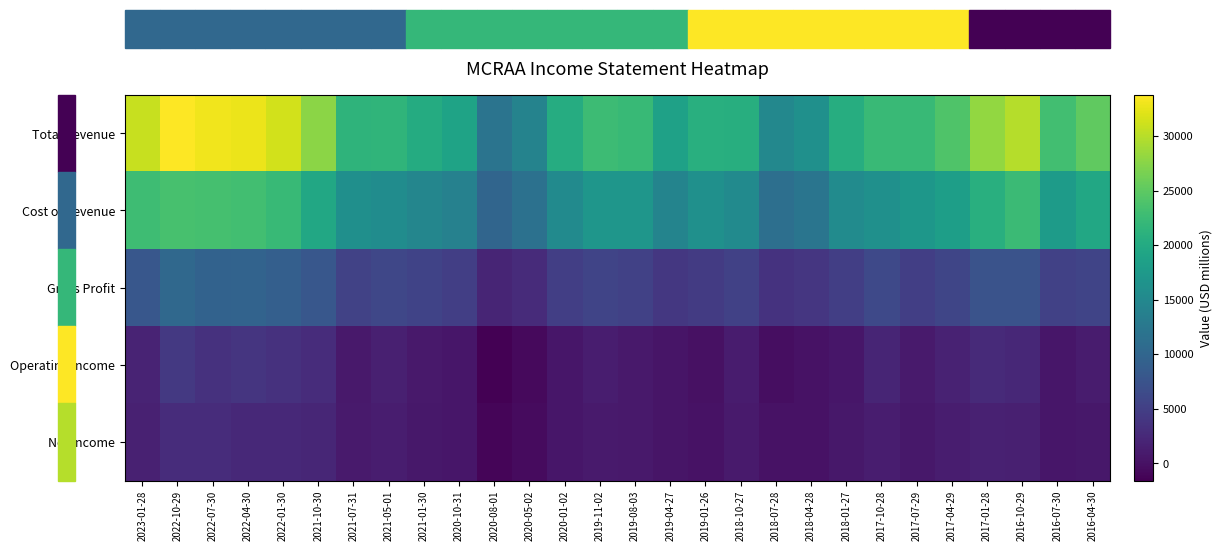

What is the difference between the highest and lowest values at 2016-10-29?

28400